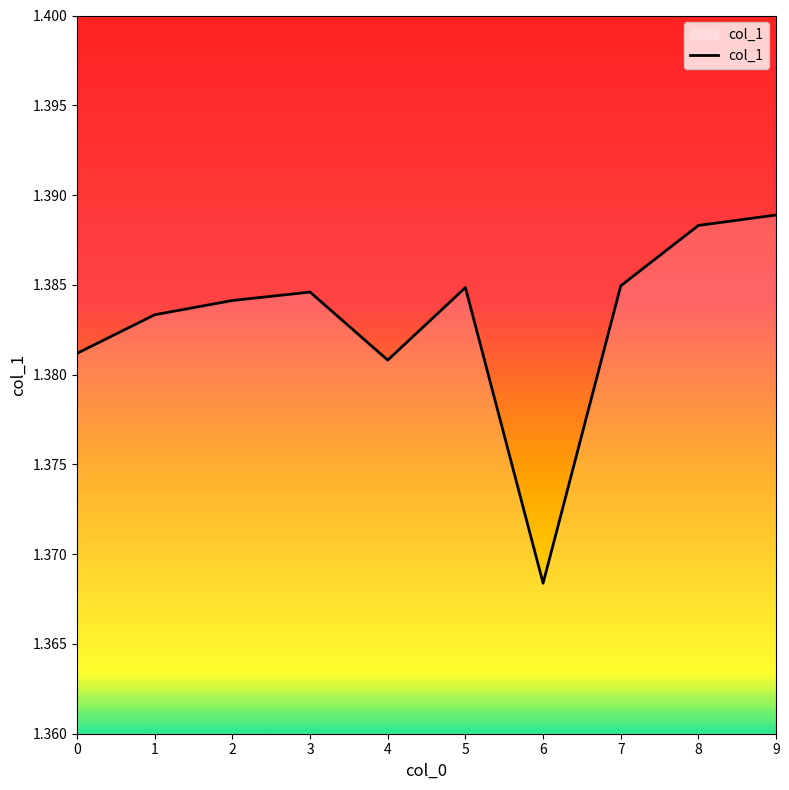

The value at 0 is 0.5. True or false?

False